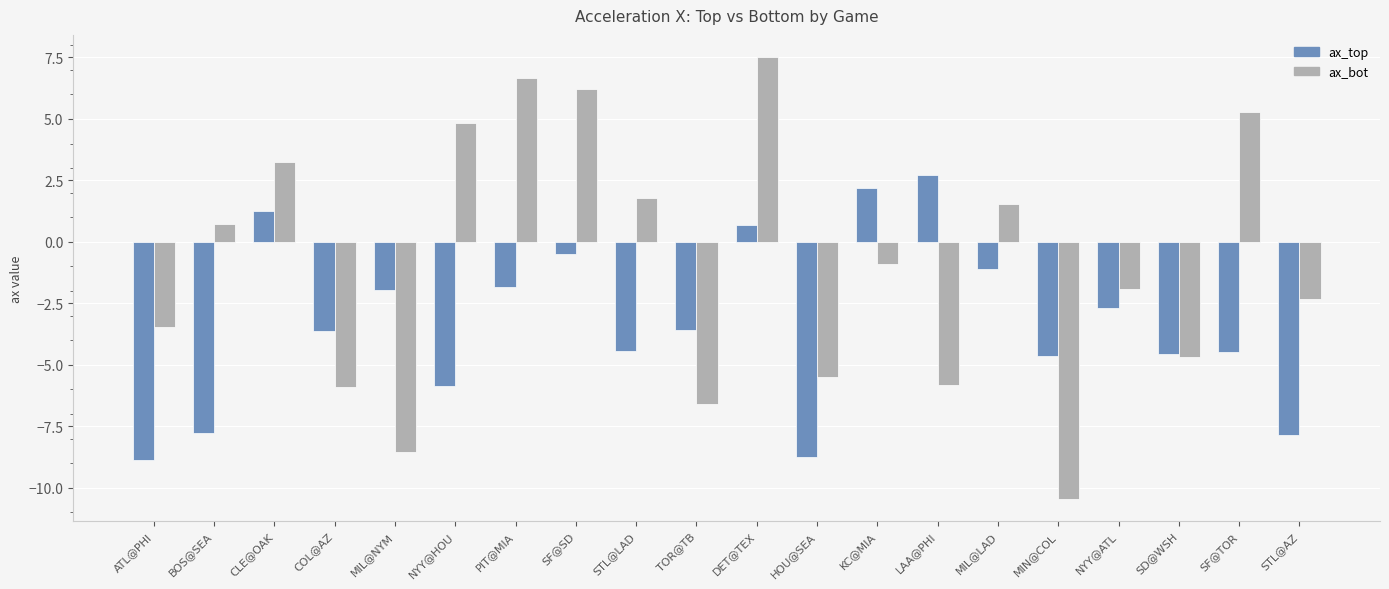

What are all the series names shown in the legend?

ax_top, ax_bot